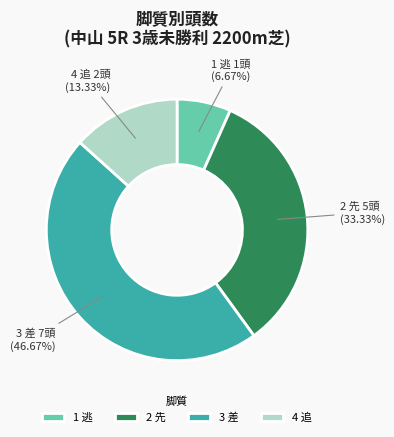

Is 2 先 the majority of the pie?

No